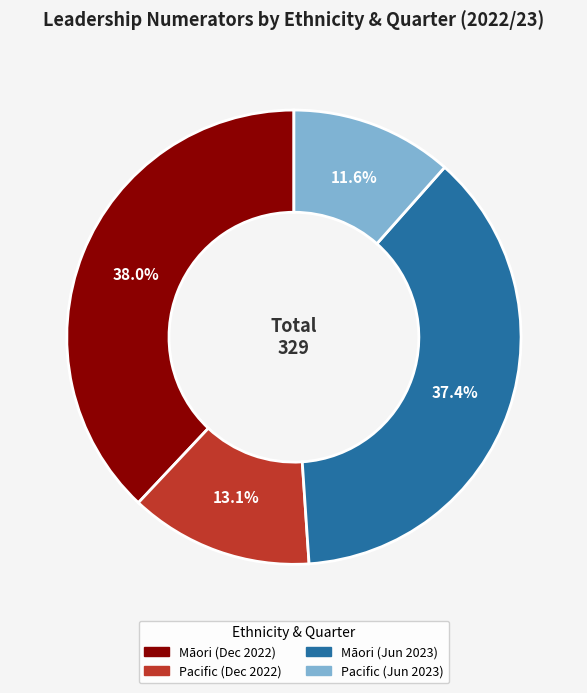

How many segments does this pie chart have?

4